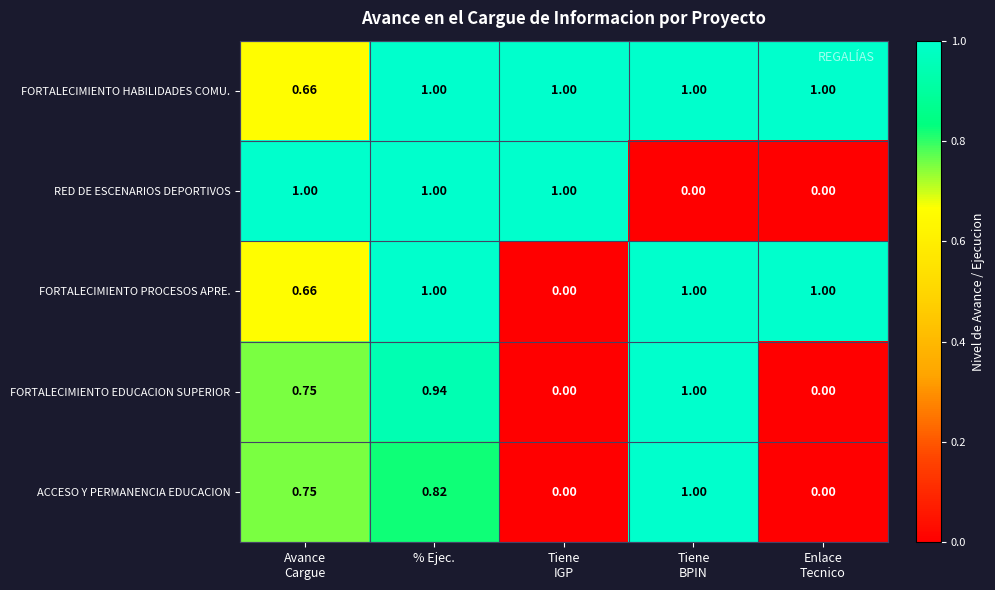

Which series has the largest total across all categories?

FORTALECIMIENTO HABILIDADES COMU.